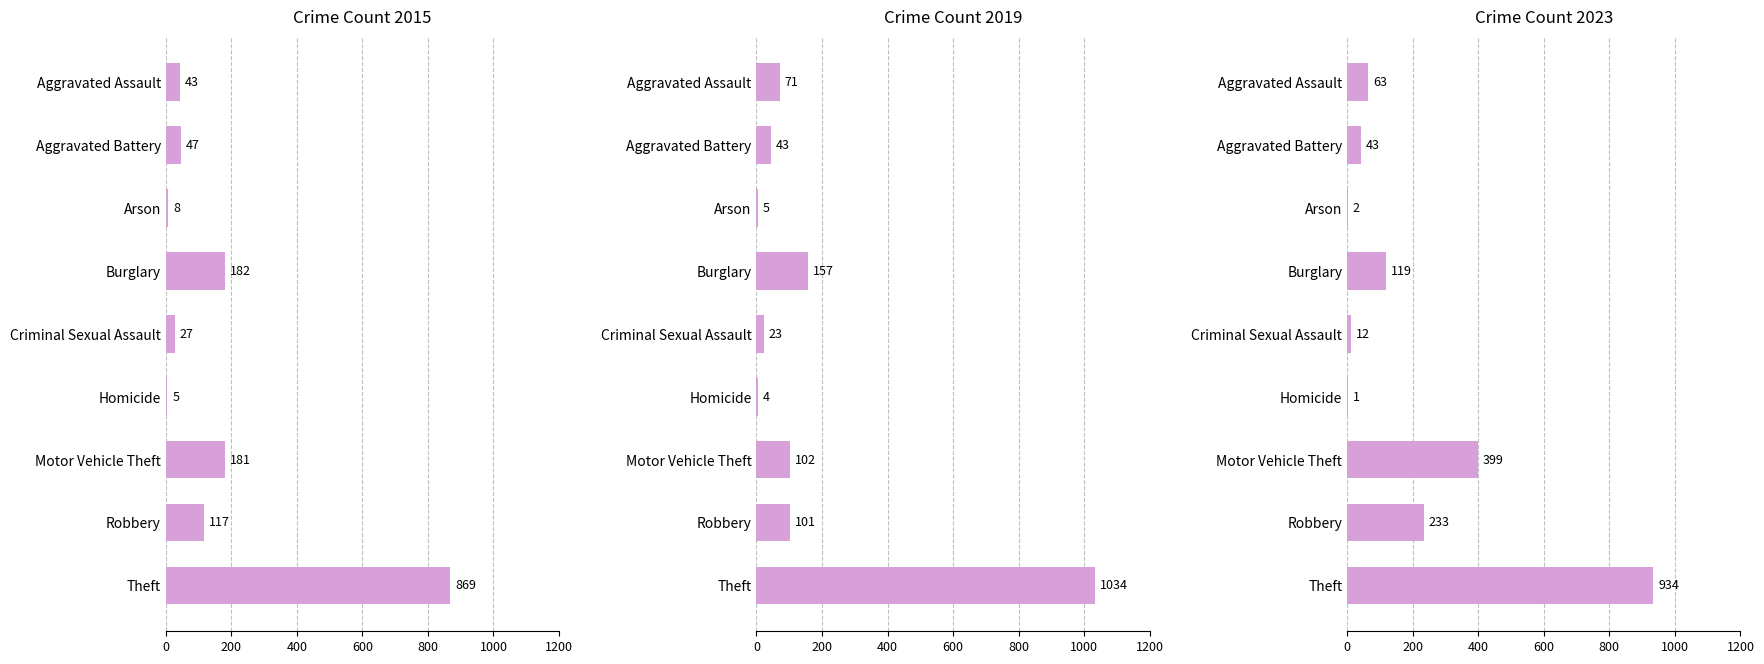

Where is 2019 nearest to the value 519?

Burglary